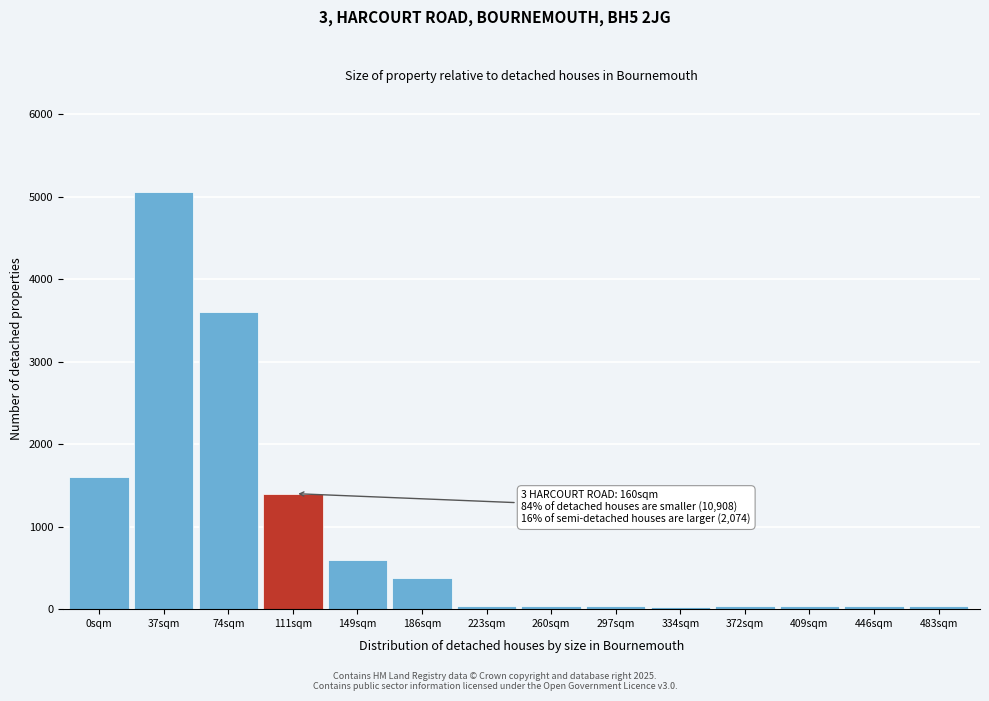

What is the label of the 13th bar from the right?

37sqm